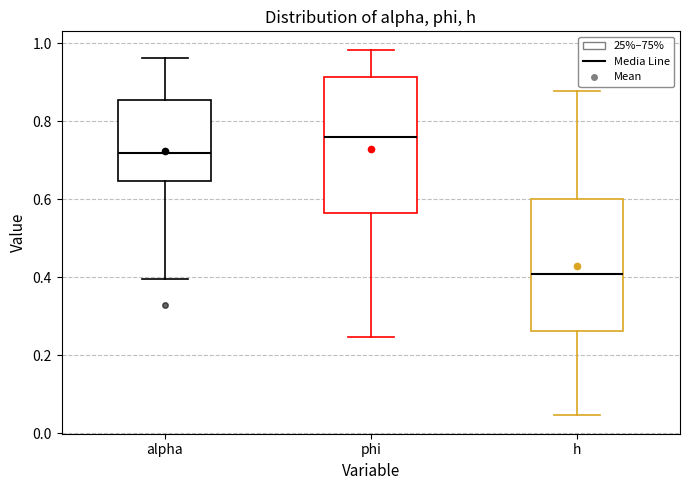

Where does the median line of the box for h sit on the y-axis? The values are not printed on the chart, so give them approximately, as read against the axis.

0.40